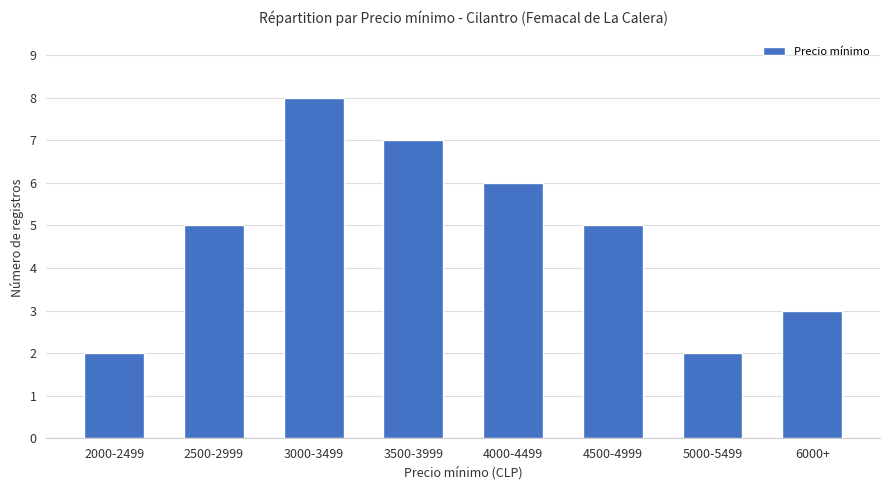

Reading right to left, what are all the values shown in this chart?

3	2	5	6	7	8	5	2